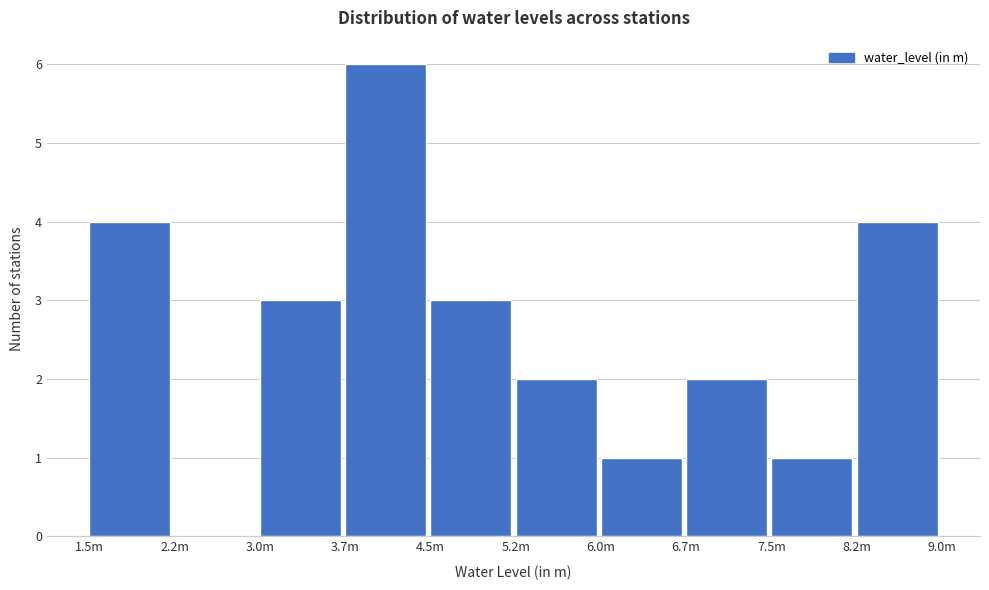

Reading right to left, extract all data points from this chart.

8.2m=4	7.5m=1	6.7m=2	6.0m=1	5.2m=2	4.5m=3	3.7m=6	3.0m=3	2.2m=0	1.5m=4